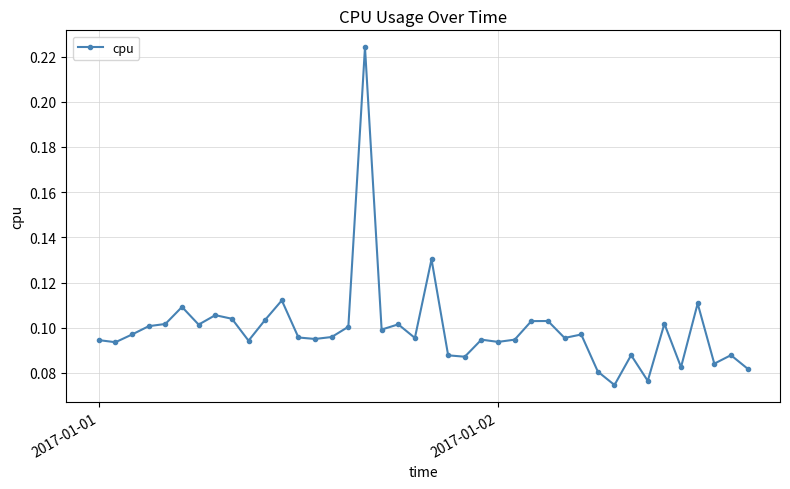

How many categories are shown in the chart?

40